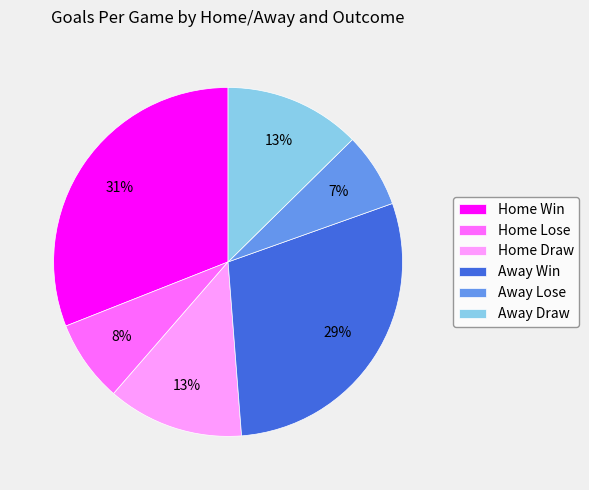

To the nearest percent, what is the average slice percentage?

17%